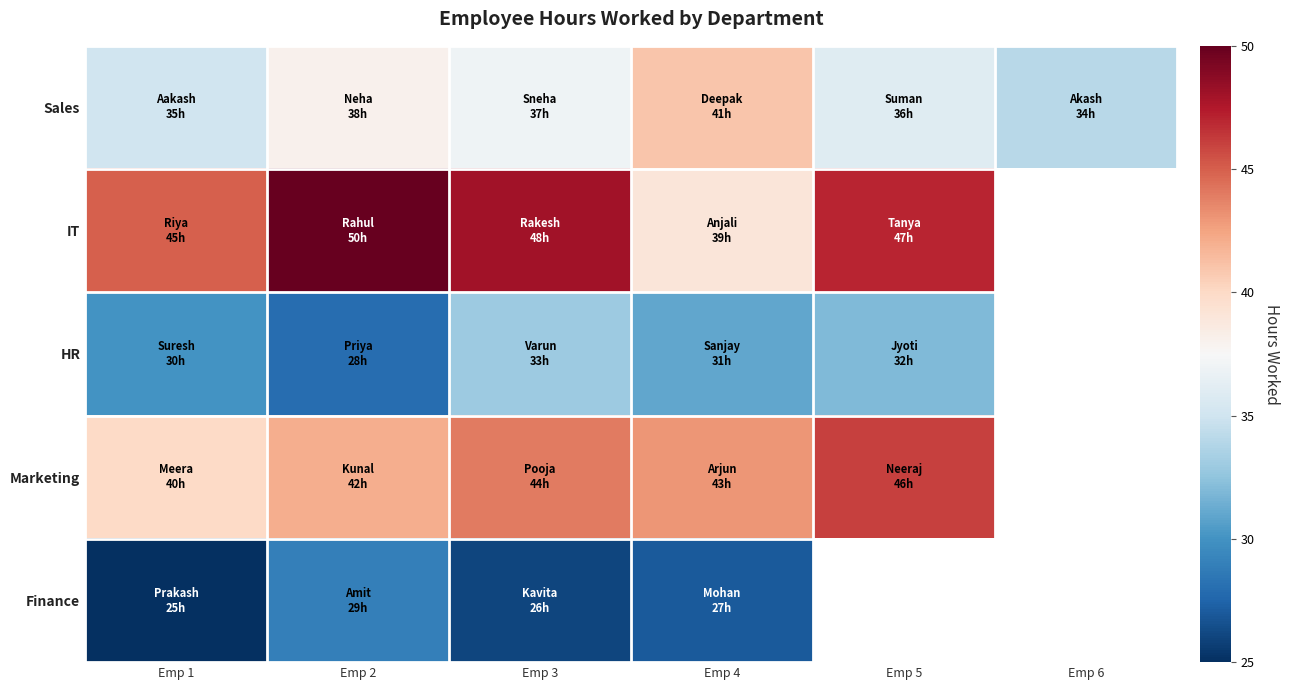

Rank the series by their maximum value, from lowest to highest.

Finance, HR, Sales, Marketing, IT